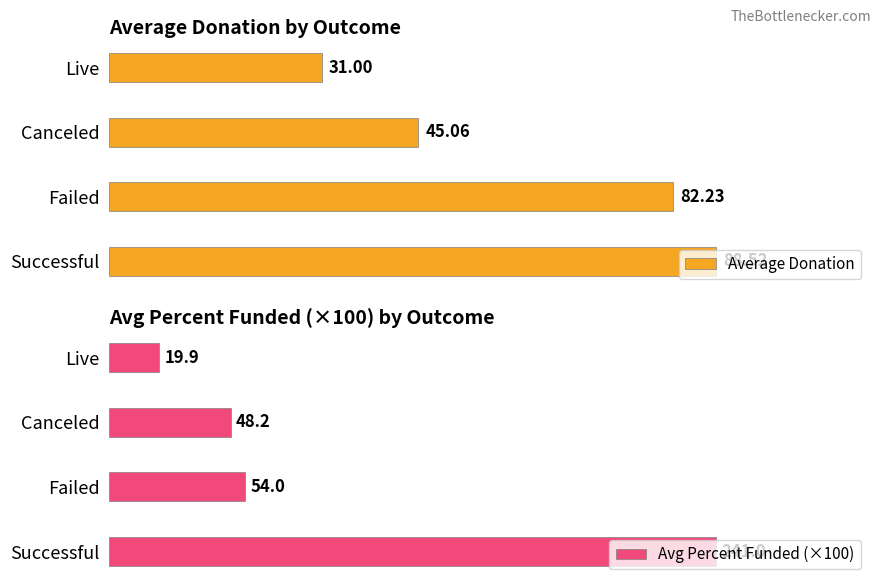

How many values in the Average Donation series are below 82?

2